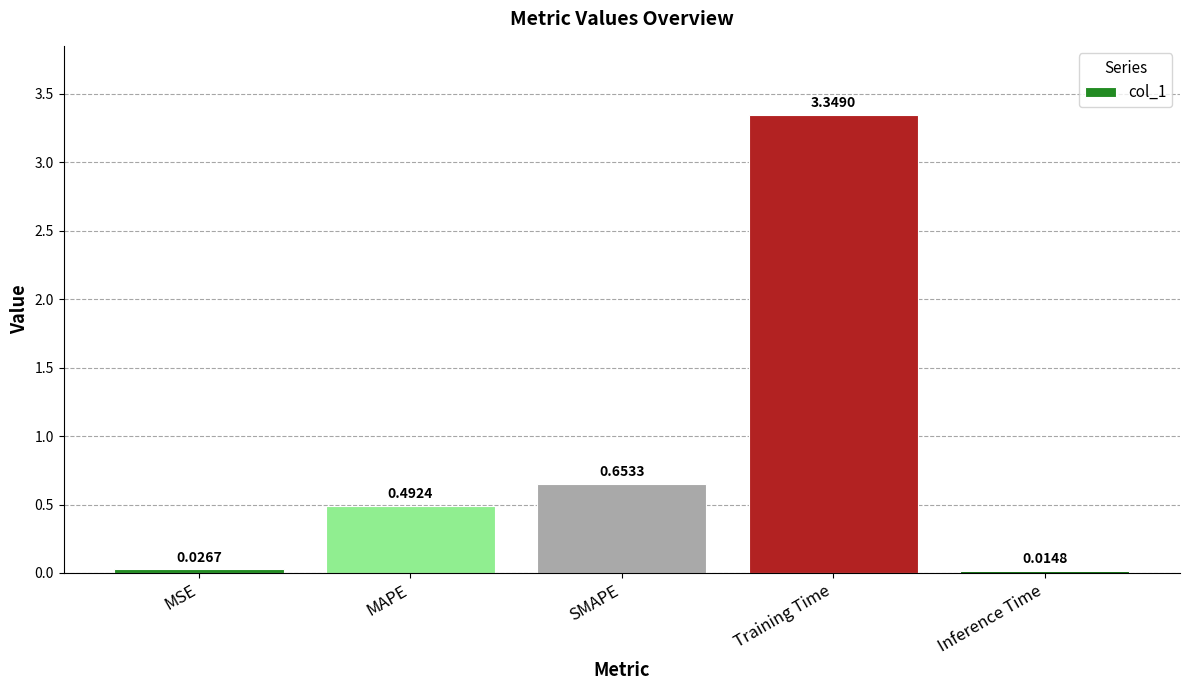

What is the sum of all values?

4.5